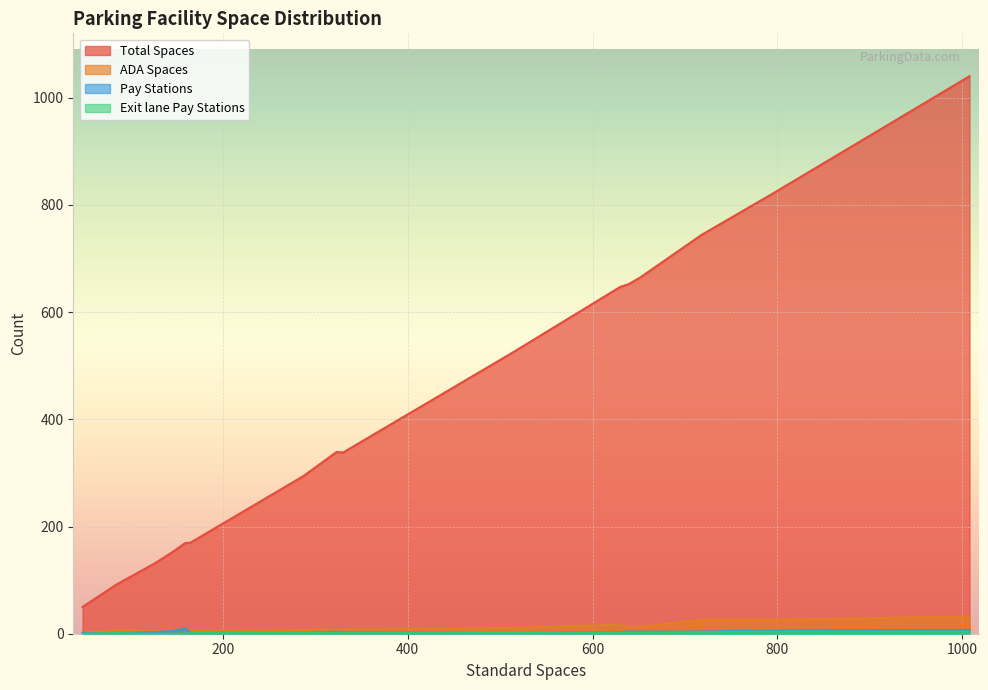

Which series has the largest range (max minus min)?

Total Spaces